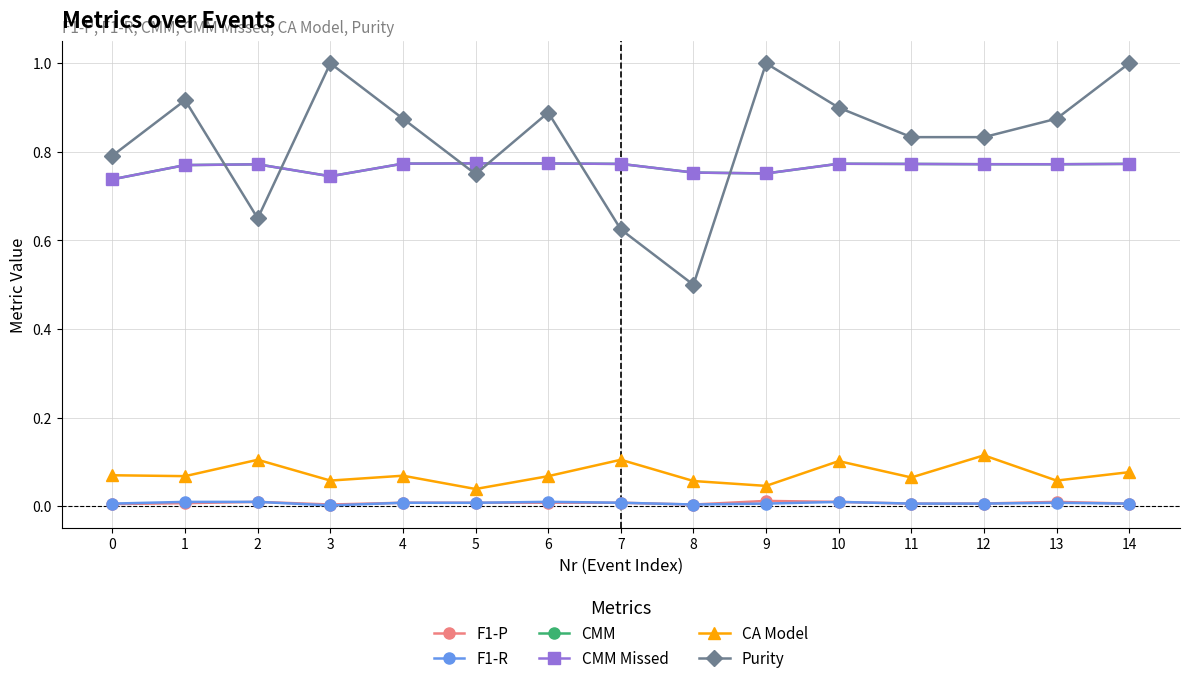

What is the average value of the CMM series?

0.8